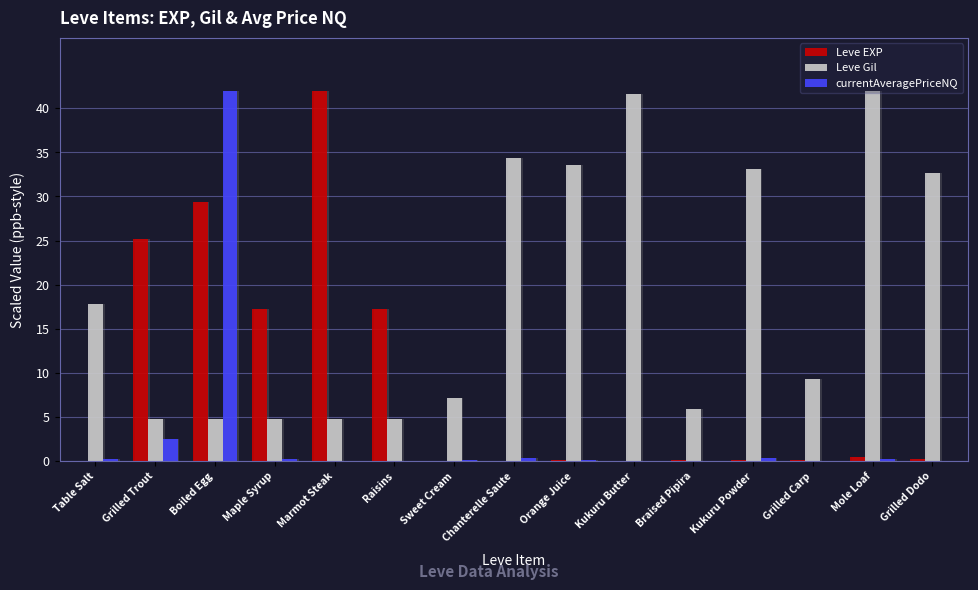

The value of Leve EXP at Grilled Carp is 0.1. True or false?

True